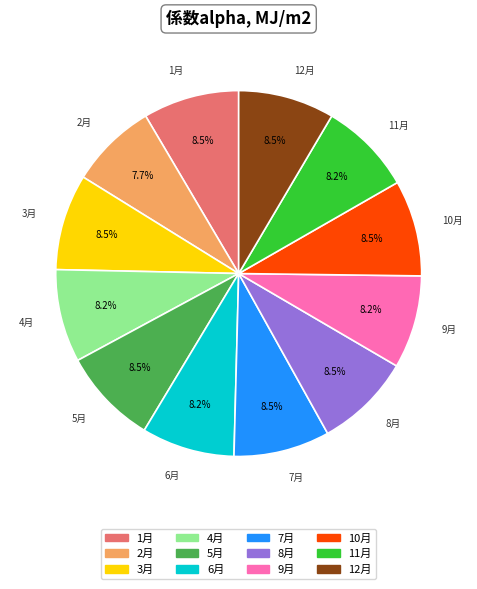

Combined, do 4月 and 6月 account for over 50%?

No